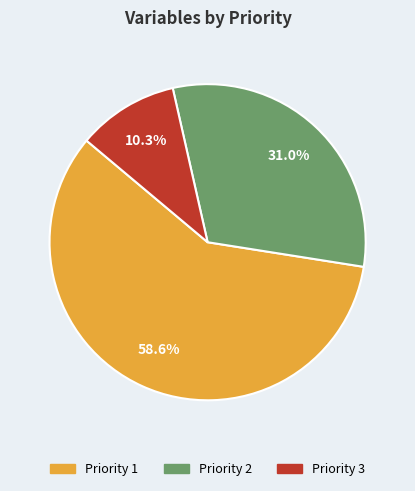

Which has a higher value, Priority 3 or Priority 1?

Priority 1